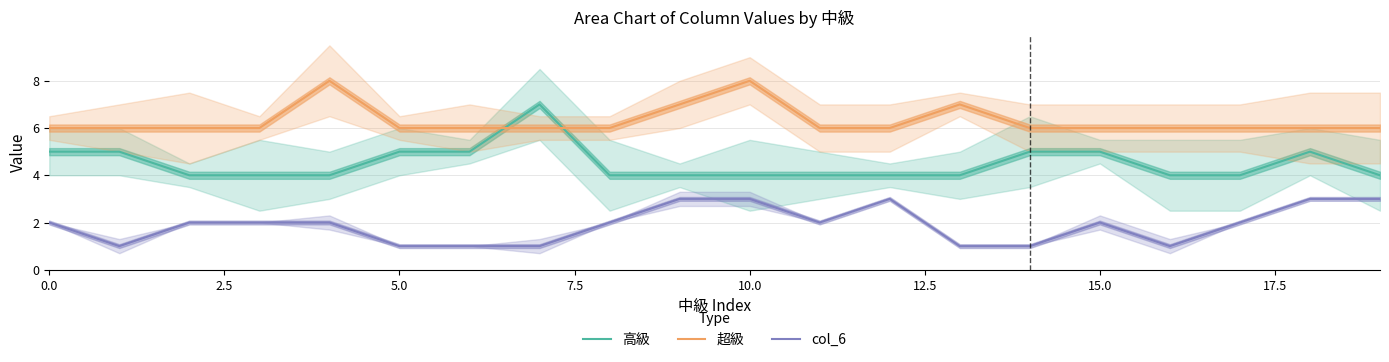

What is the minimum value for 超級?

6